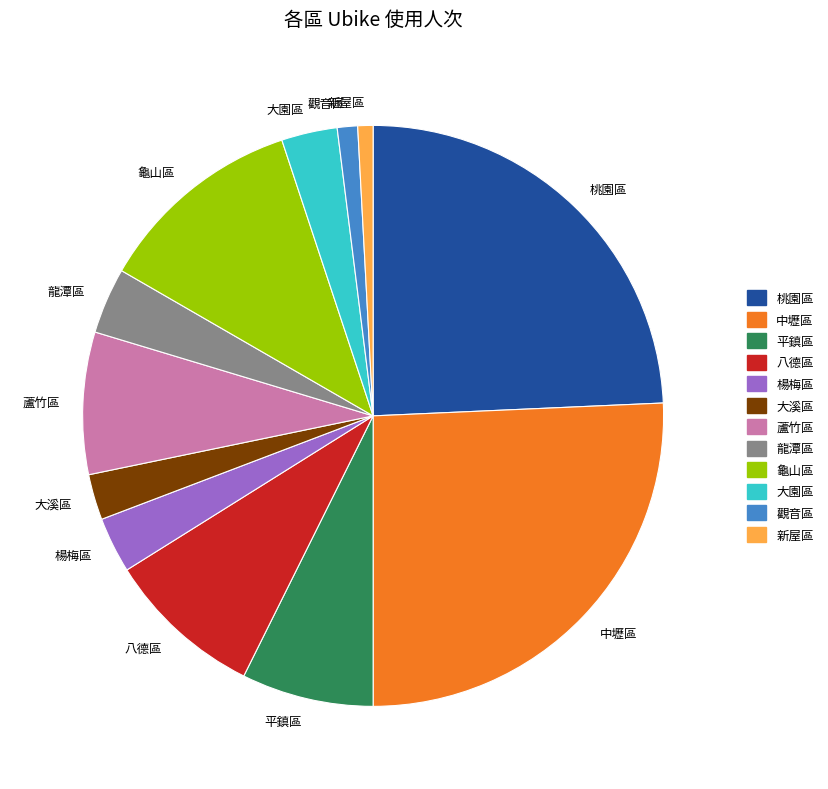

What is the largest slice in the pie chart?

中壢區